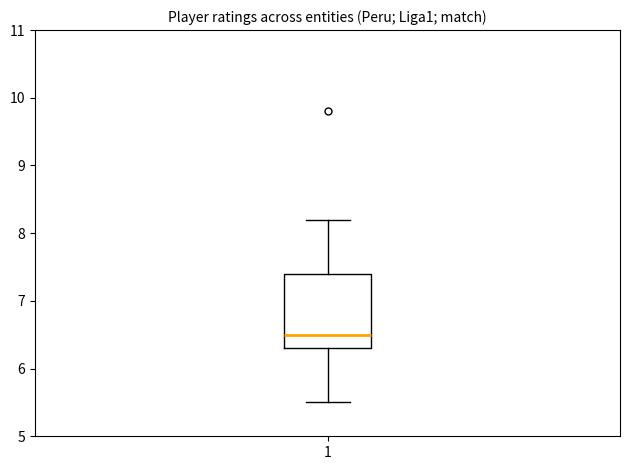

Transcribe this box plot: give where the median line is, the range the box spans, and where the two whiskers end, as read against the y-axis. The values are not printed on the chart, so give them approximately, as read against the axis.

median 6.5, box 6.3 to 7.4, whiskers 5.5 to 8.2